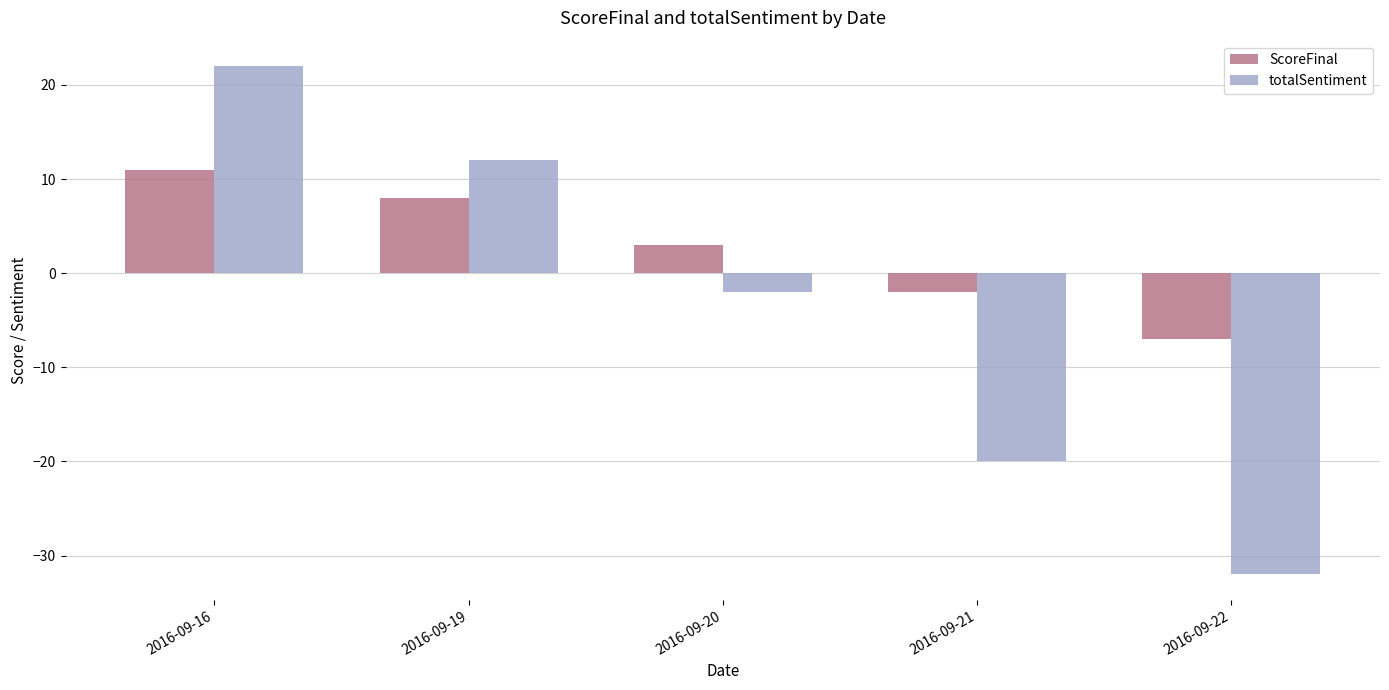

What is the difference between the maximum and second lowest values in the ScoreFinal series?

13